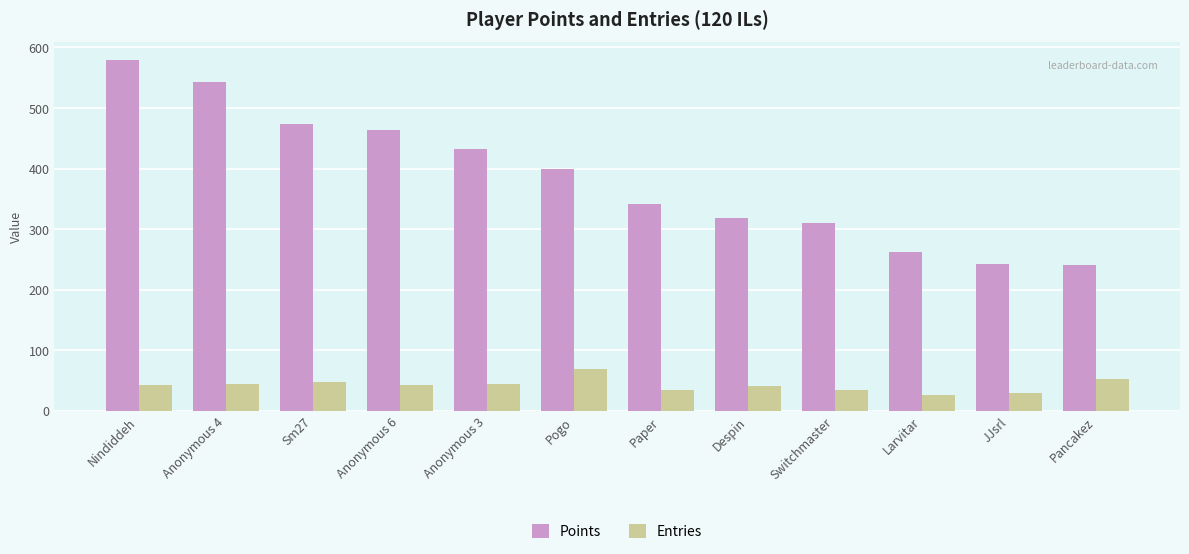

At which category is the sum across all series the highest?

Nindiddeh